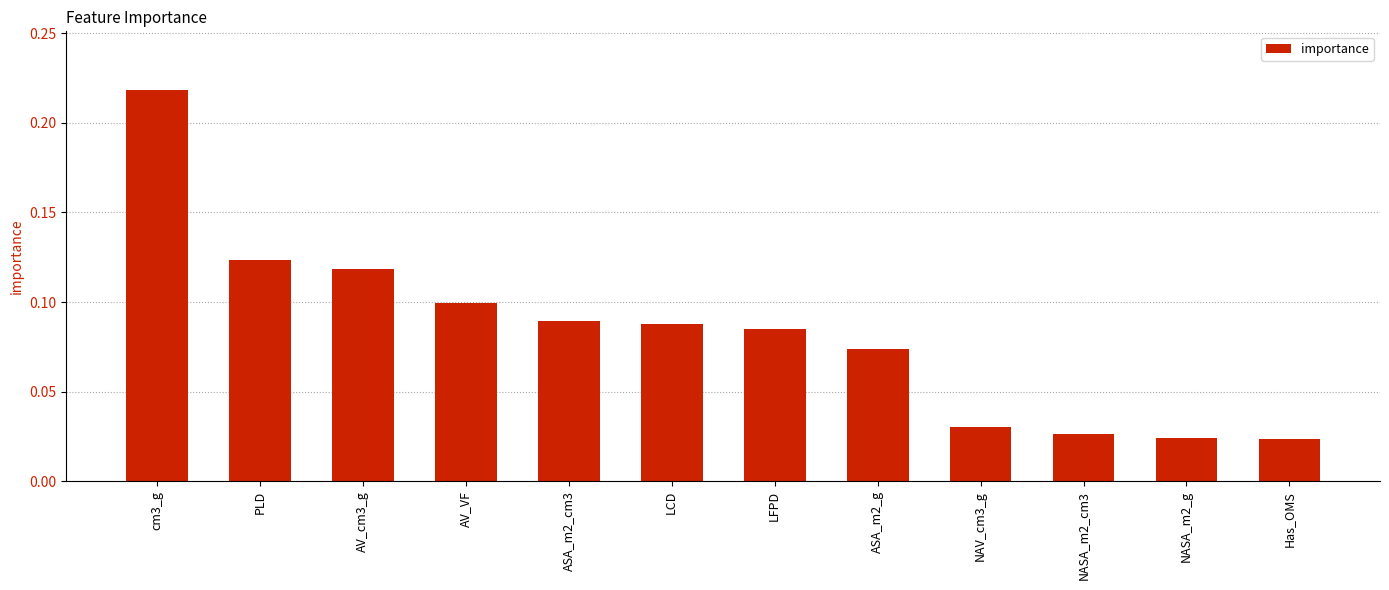

What is the sum of the values at AV_VF and cm3_g?

0.3